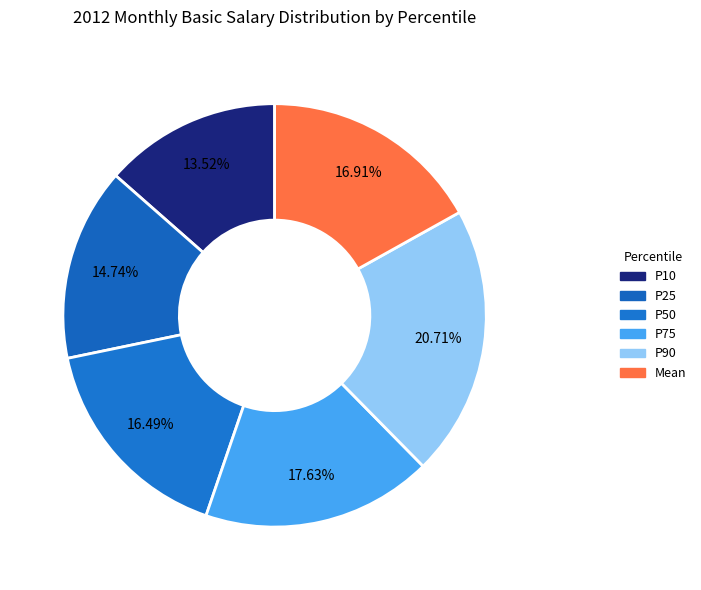

Which category has the smallest portion of the pie?

P10